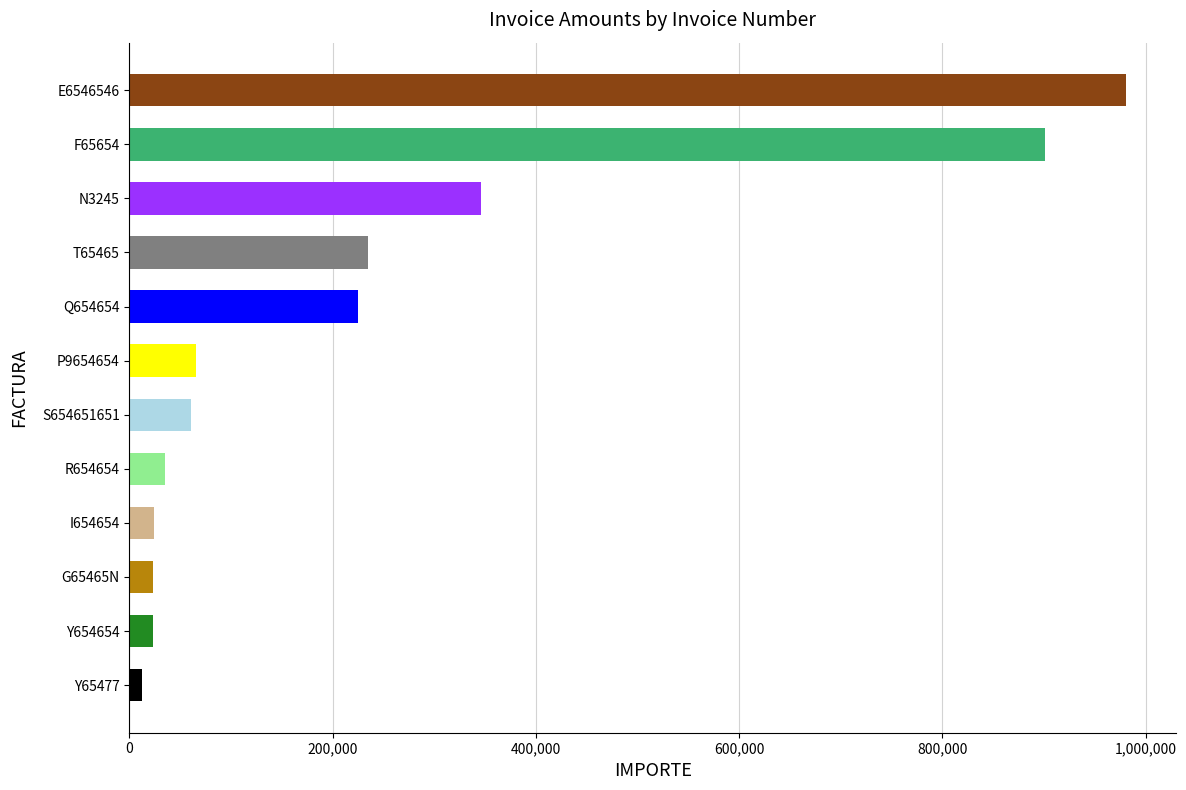

What is the sum of all values?

2930689